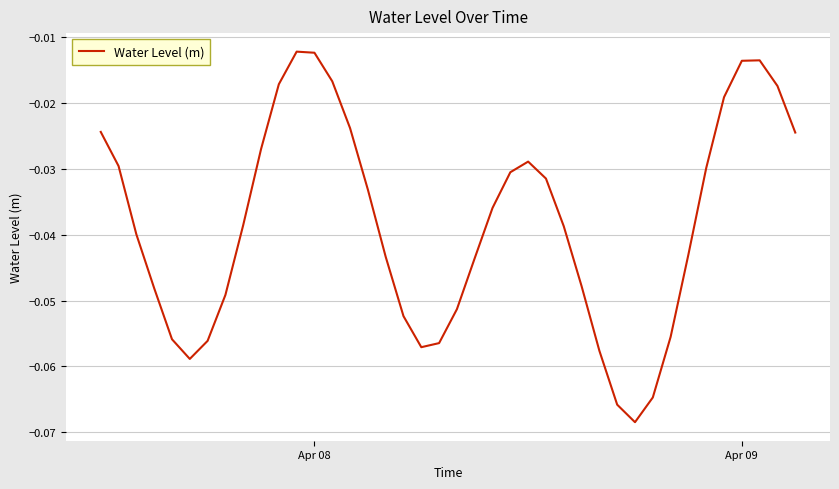

How many interior local valleys (lower than both neighbors) does the data have?

3